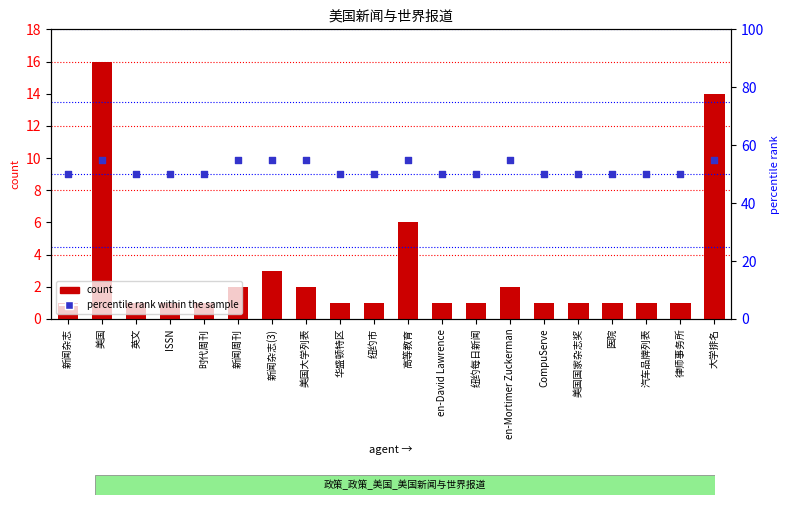

What are all the series names shown in the legend?

count, percentile rank within the sample